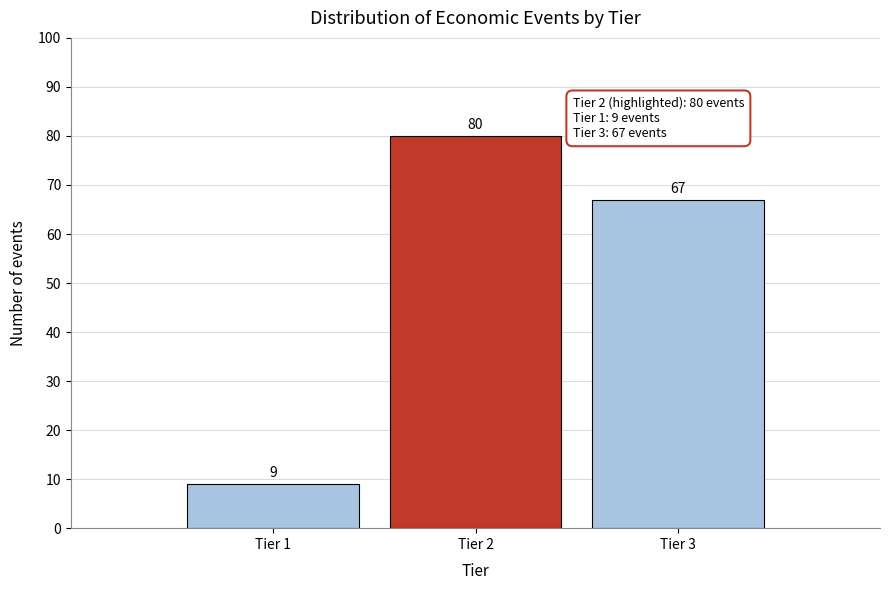

Reading right to left, what are all the values shown in this chart?

Tier 3=67	Tier 2=80	Tier 1=9